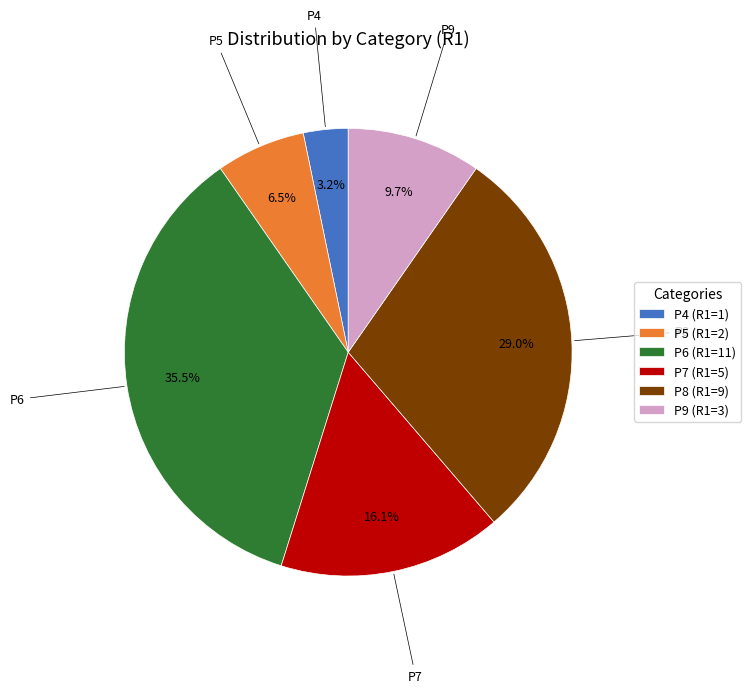

To the nearest percent, what is the difference between the P8 and P4 slice percentages?

26%